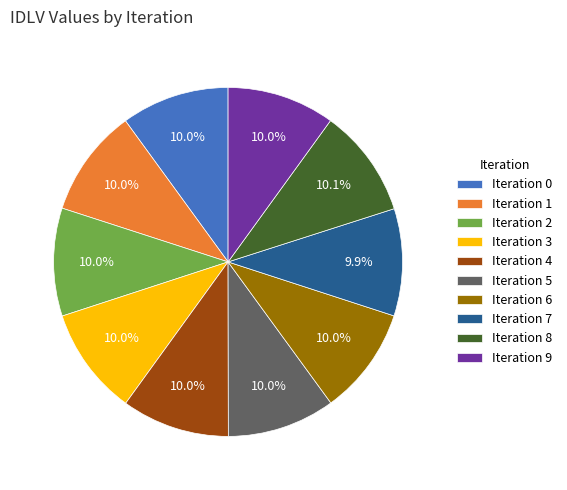

Does Iteration 7 account for over 50% of the chart?

No